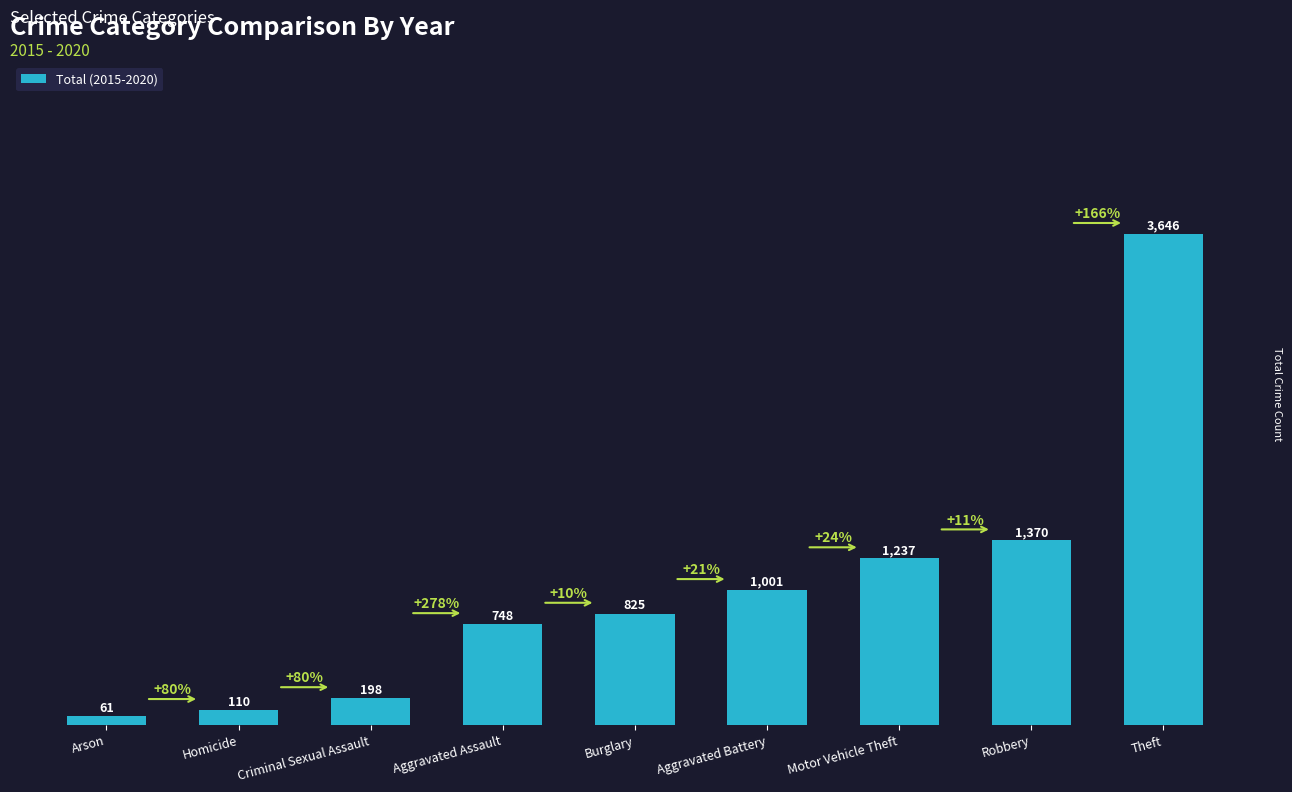

What is the approximate value at Burglary, to the nearest 100?

800